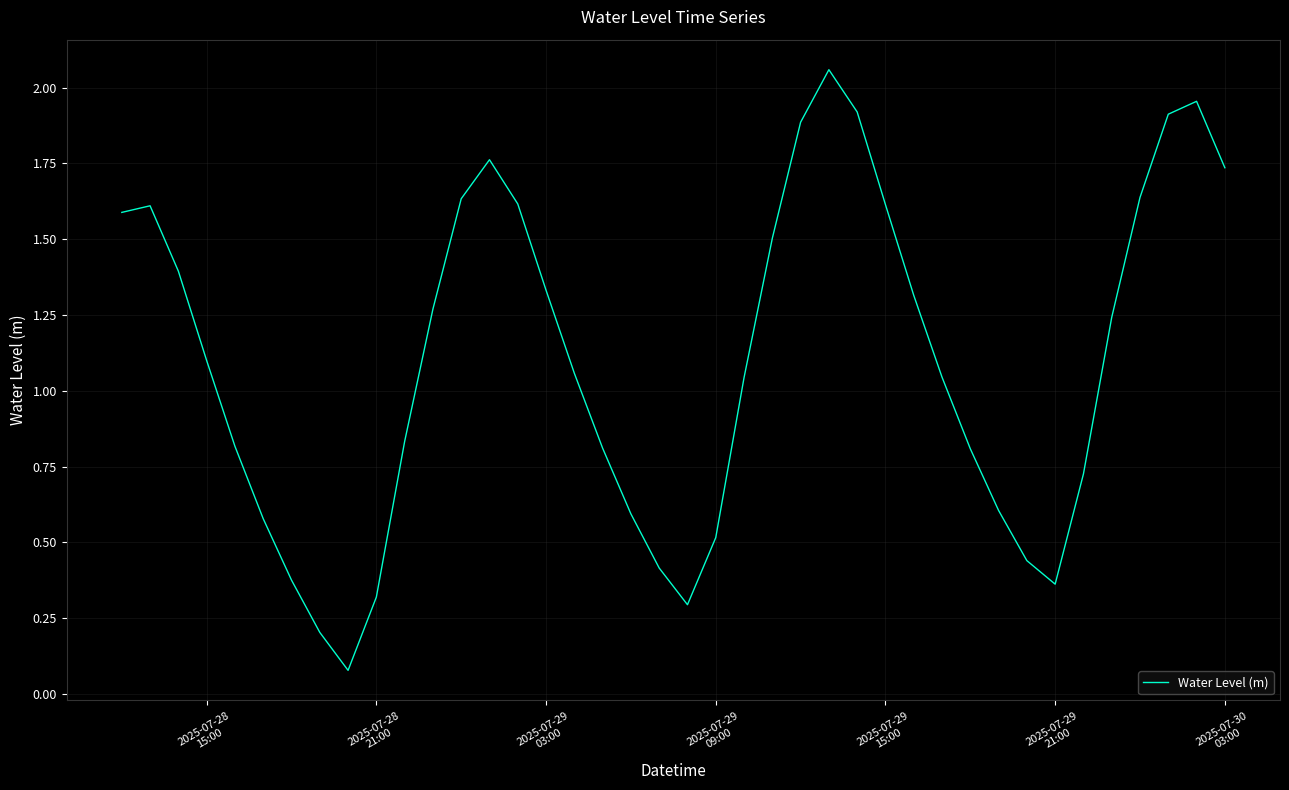

What is the sum of all values?

44.0